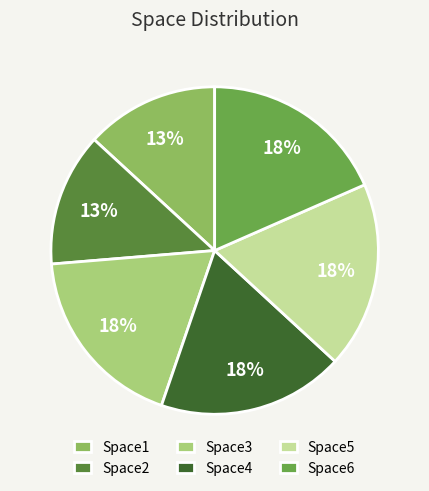

Is there any slice that represents more than half of the pie?

No